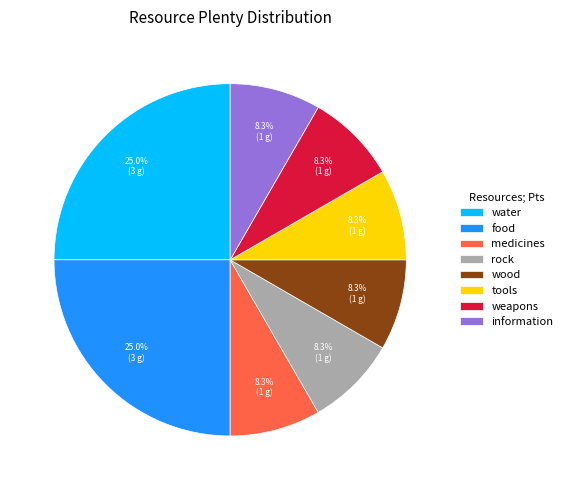

Is it true that rock is 16% of the pie?

False